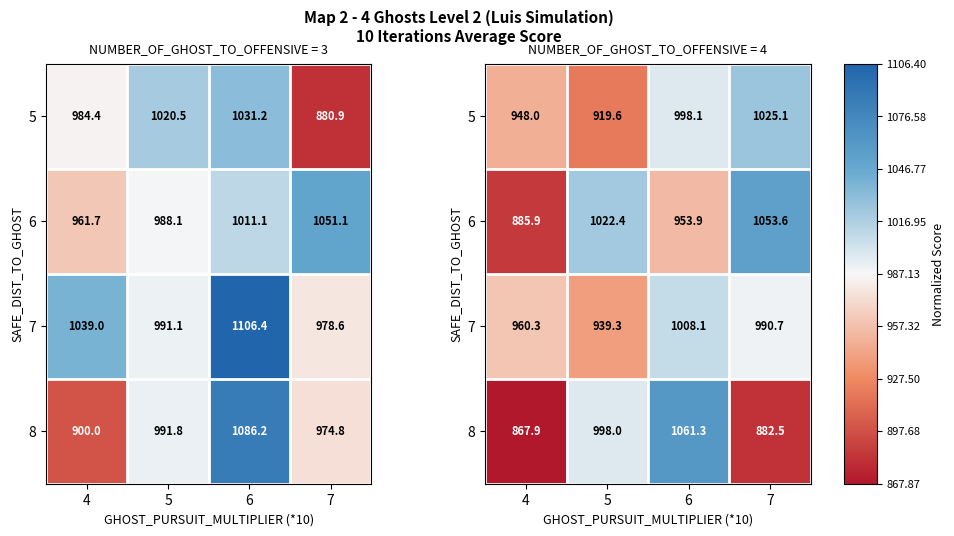

Which category has the lowest value in the 8 series?

4